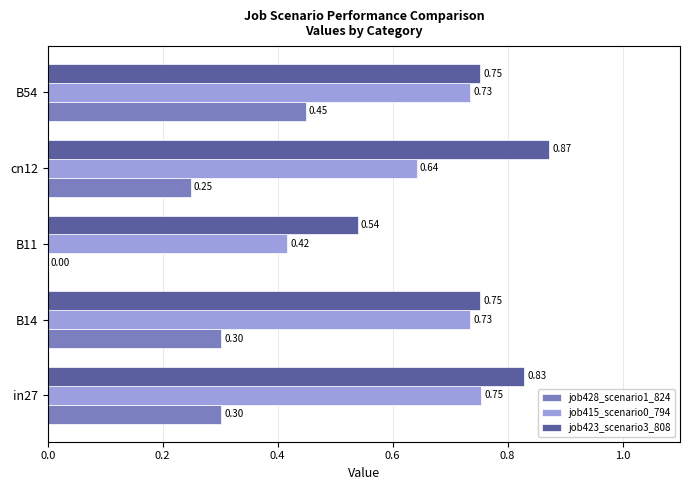

What is the sum of the job423_scenario3_808 values at B11 and B14?

1.3